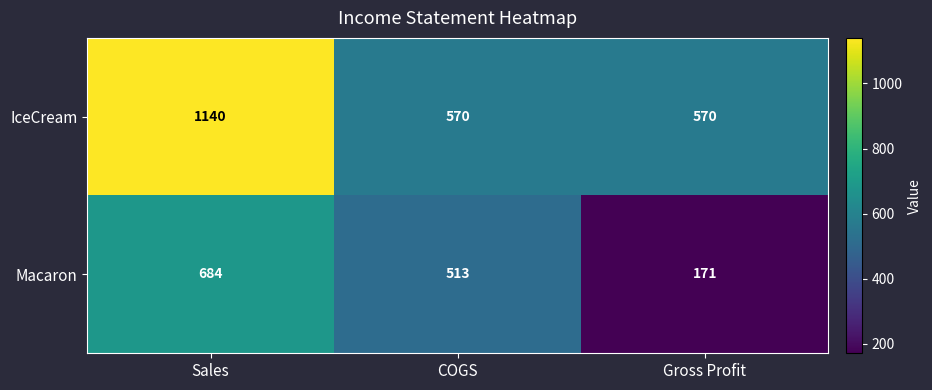

How many values in the Macaron series exceed 513?

1